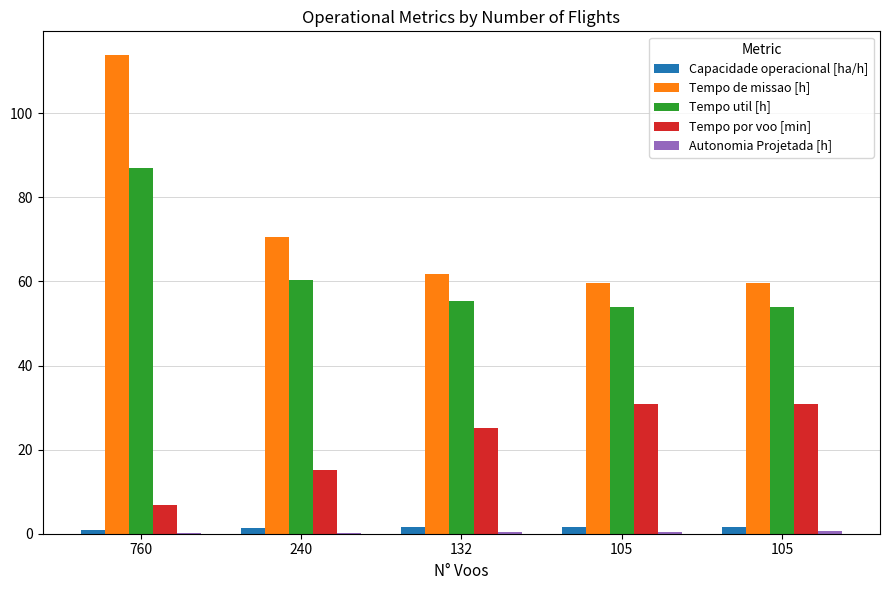

How many distinct data groups are displayed?

5